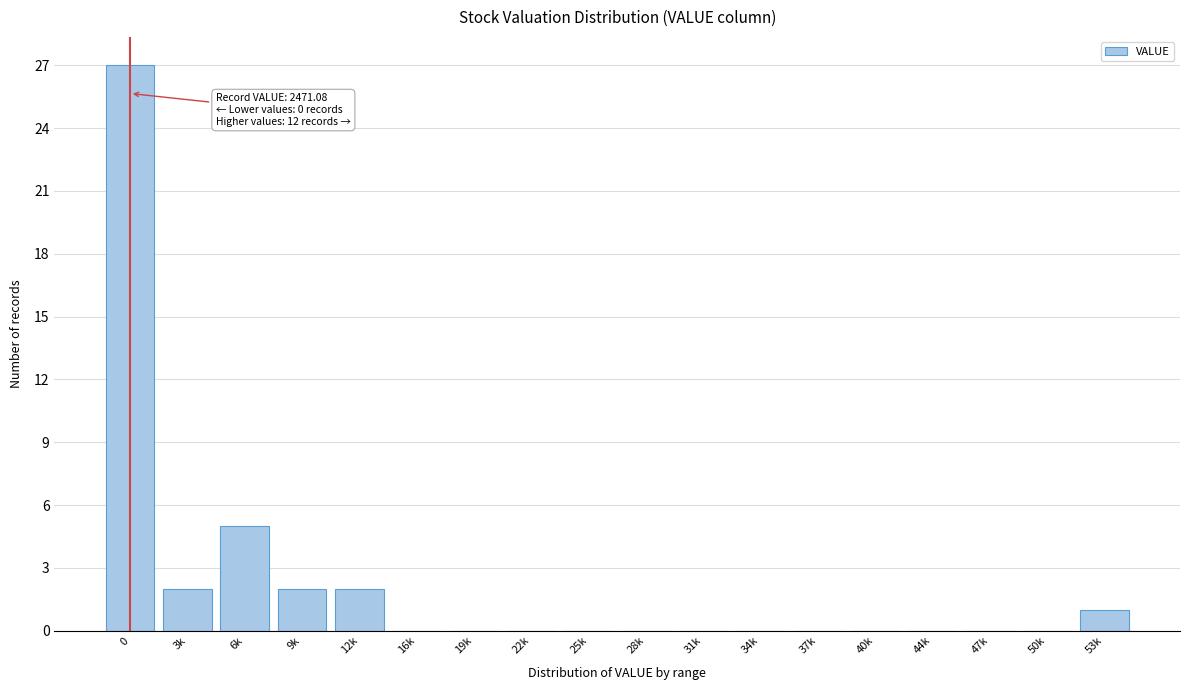

Reading right to left, extract all data points from this chart.

53k=1	50k=0	47k=0	44k=0	40k=0	37k=0	34k=0	31k=0	28k=0	25k=0	22k=0	19k=0	16k=0	12k=2	9k=2	6k=5	3k=2	0=27